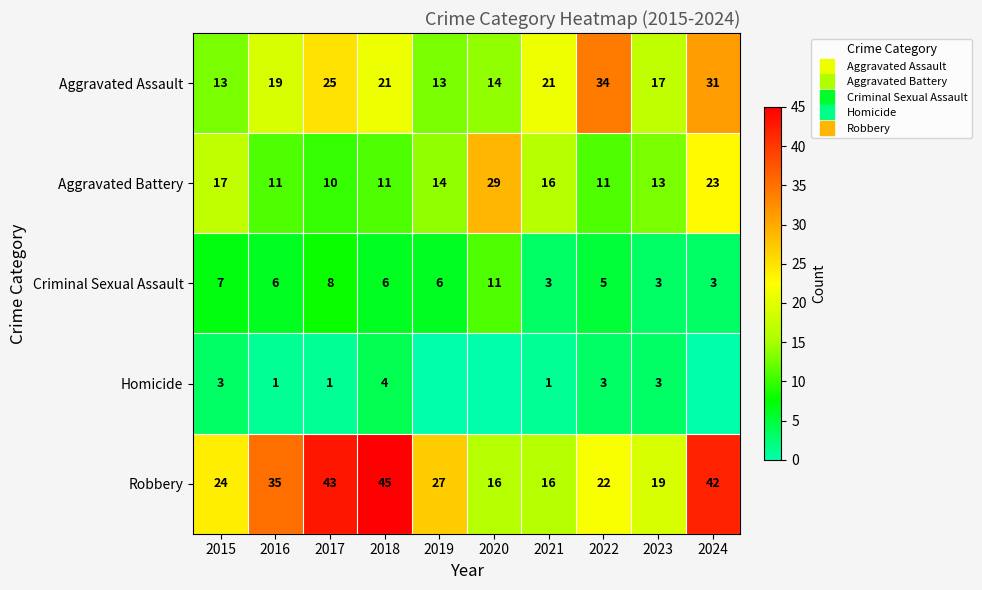

What value does the Aggravated Battery series have at 2022, to the nearest 10?

10